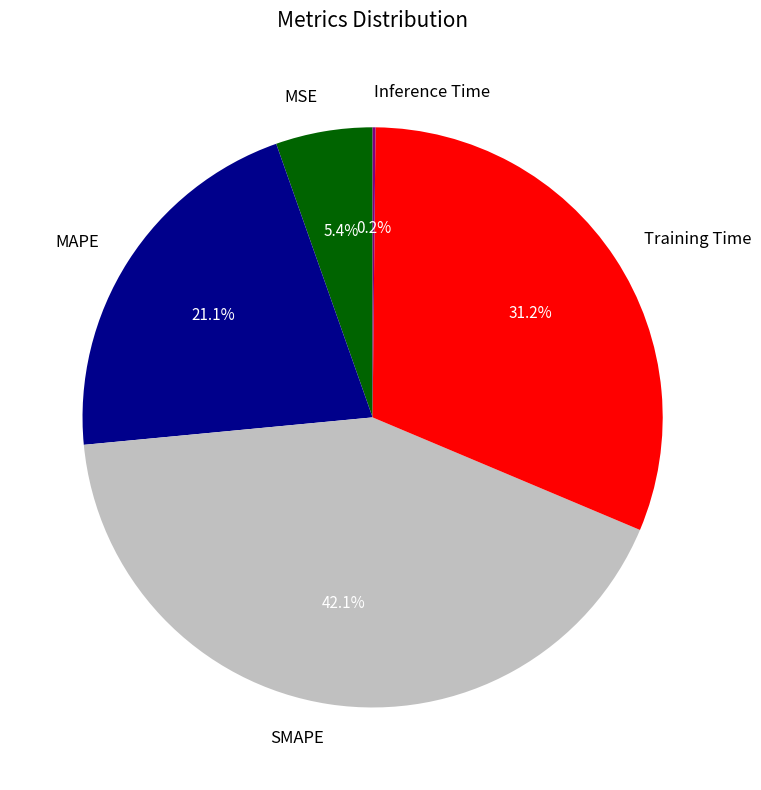

Is there a majority slice in this chart?

No